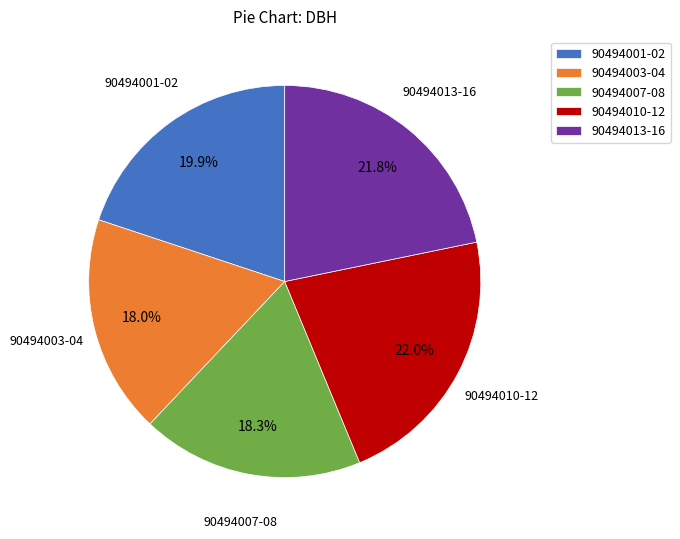

Is there any slice that represents more than half of the pie?

No